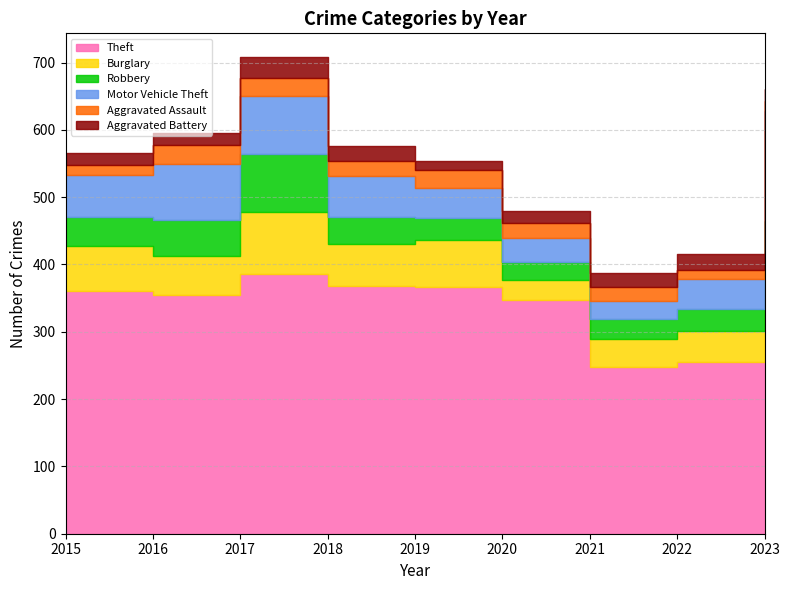

What is the spread (max minus min) of values at 2023?

352